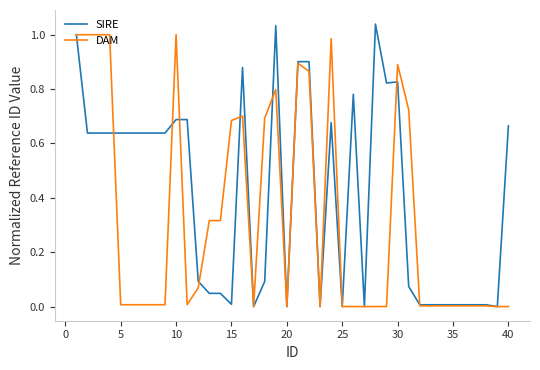

List the series in order of their overall mean, highest first.

SIRE, DAM